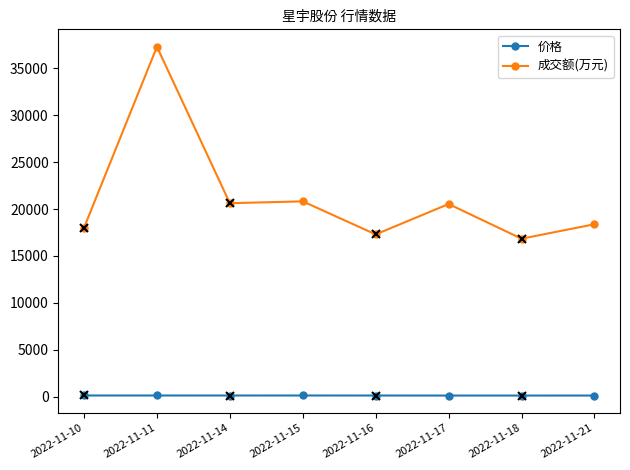

What is the value of the 成交额(万元) point at the 7th from the left?

16839.0